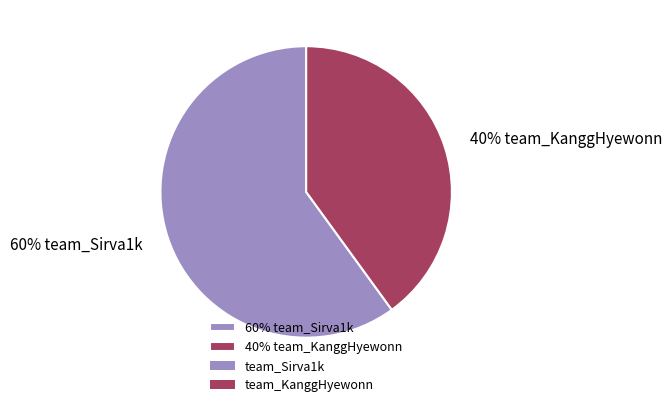

Rank the categories by value from lowest to highest.

40% team_KanggHyewonn, 60% team_Sirva1k